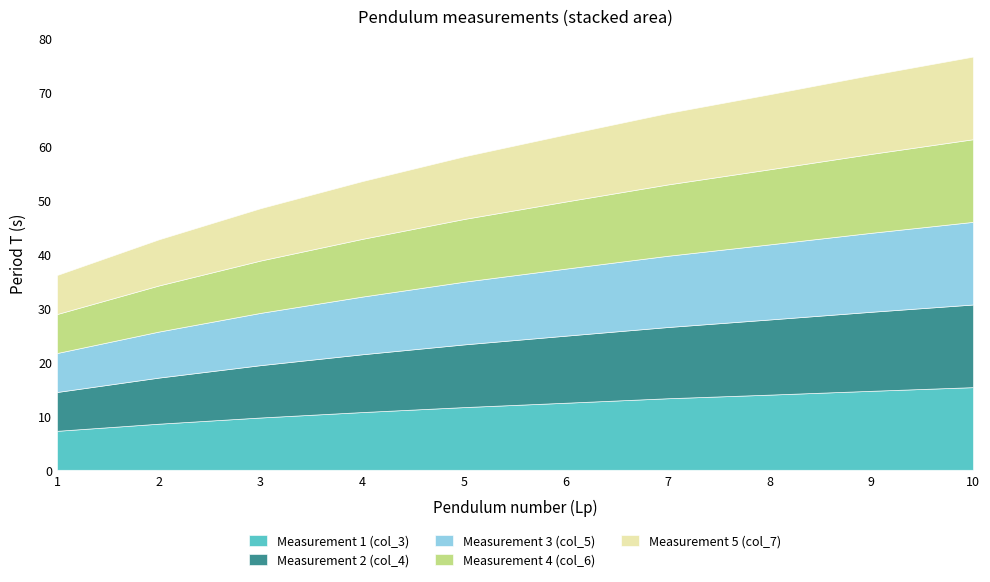

Reading right to left, extract all data points from this chart.

Measurement 1 (col_3): 10=15.3	9=14.7	8=13.9	7=13.3	6=12.4	5=11.6	4=10.7	3=9.7	2=8.6	1=7.2
Measurement 2 (col_4): 10=15.3	9=14.7	8=13.9	7=13.2	6=12.4	5=11.6	4=10.7	3=9.7	2=8.6	1=7.2
Measurement 3 (col_5): 10=15.3	9=14.7	8=13.9	7=13.2	6=12.4	5=11.6	4=10.7	3=9.7	2=8.5	1=7.2
Measurement 4 (col_6): 10=15.3	9=14.6	8=13.9	7=13.2	6=12.4	5=11.6	4=10.7	3=9.7	2=8.6	1=7.2
Measurement 5 (col_7): 10=15.3	9=14.6	8=13.9	7=13.2	6=12.4	5=11.6	4=10.7	3=9.7	2=8.6	1=7.2